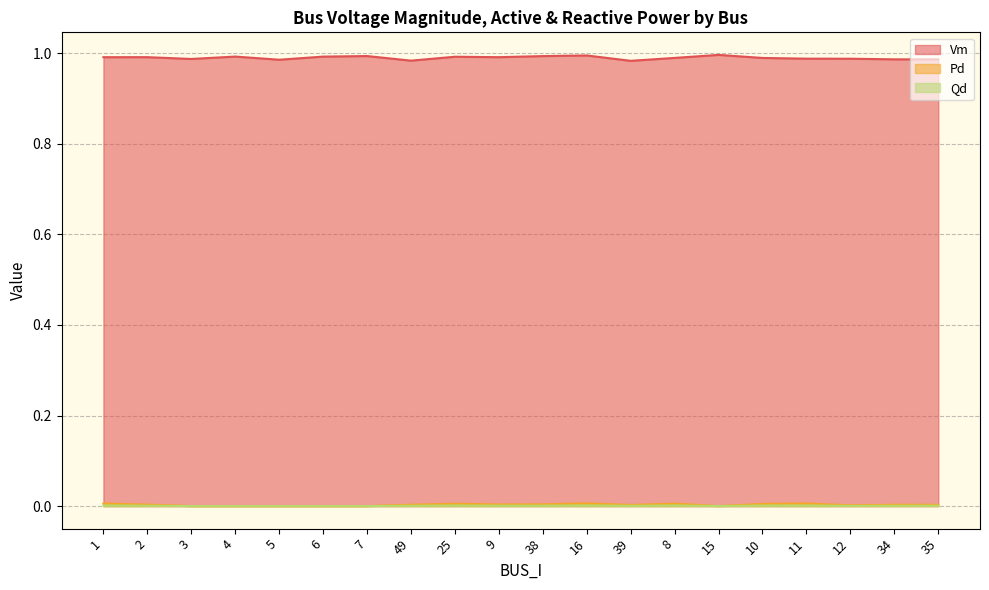

Where is Vm nearest to the value 0?

39